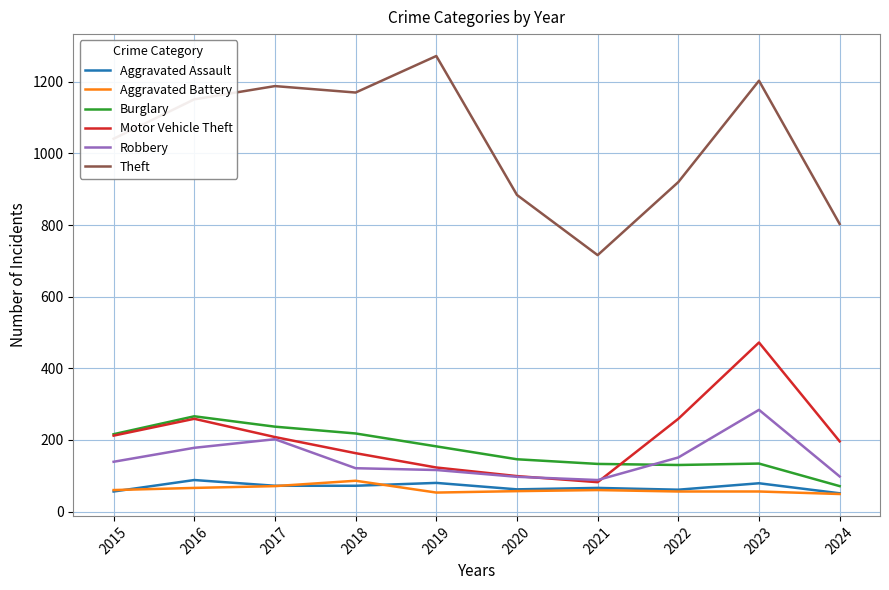

True or false: Burglary and Theft intersect in this chart.

False